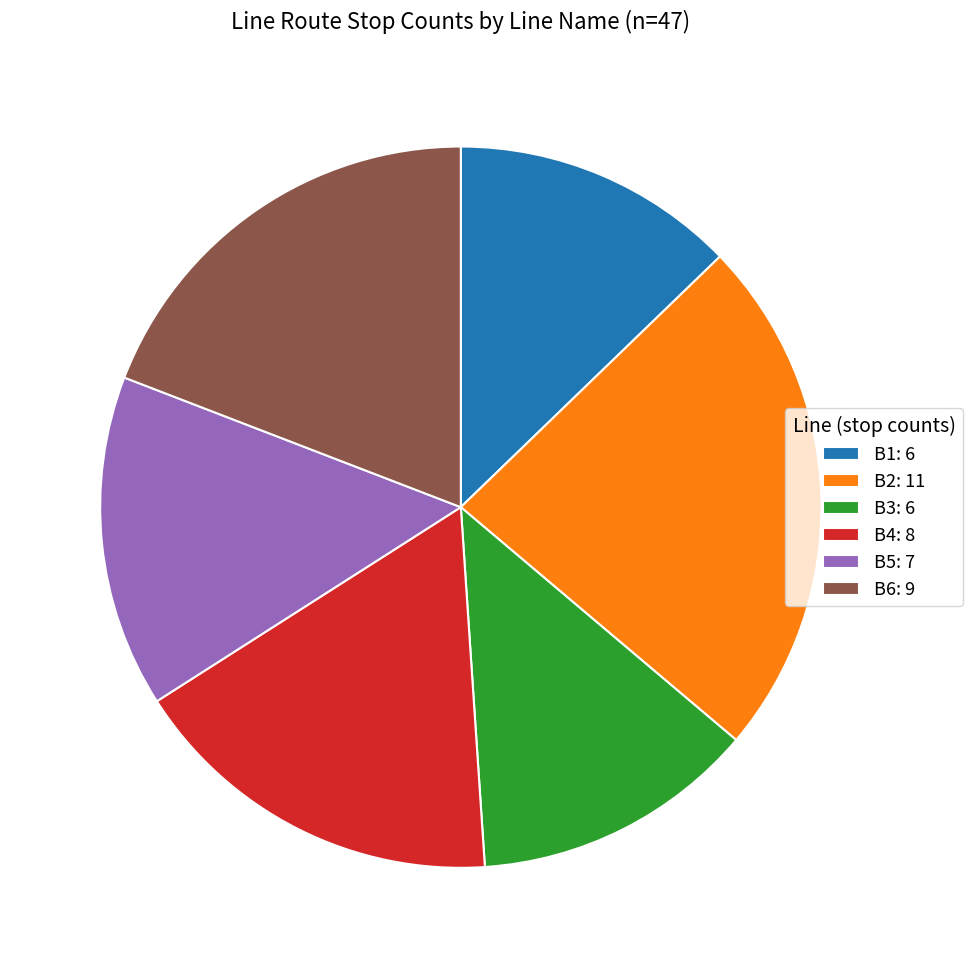

Do B2: 11 and B6: 9 together represent more than half of the pie?

No